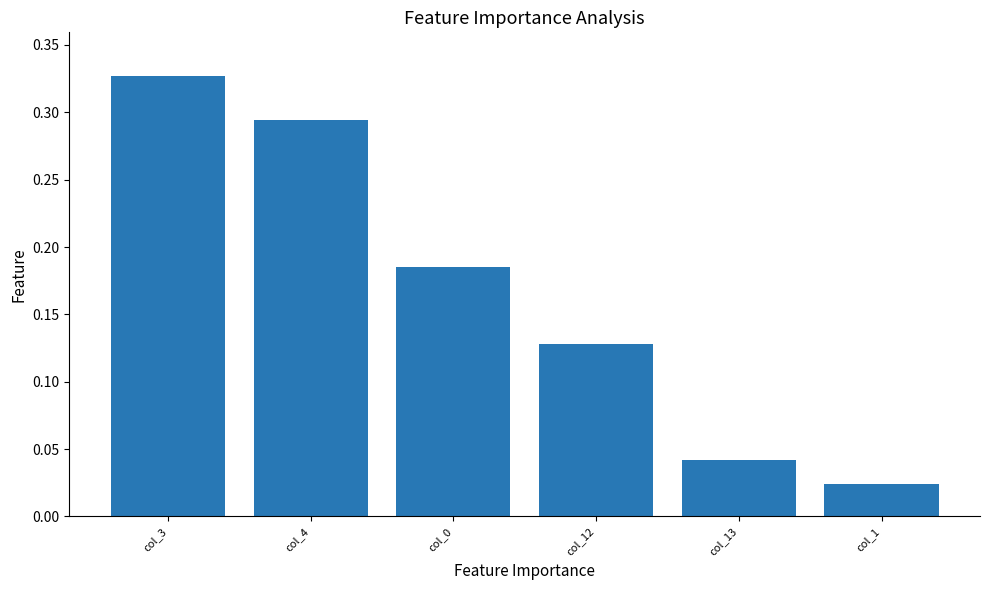

Where is the data nearest to the value 0?

col_1